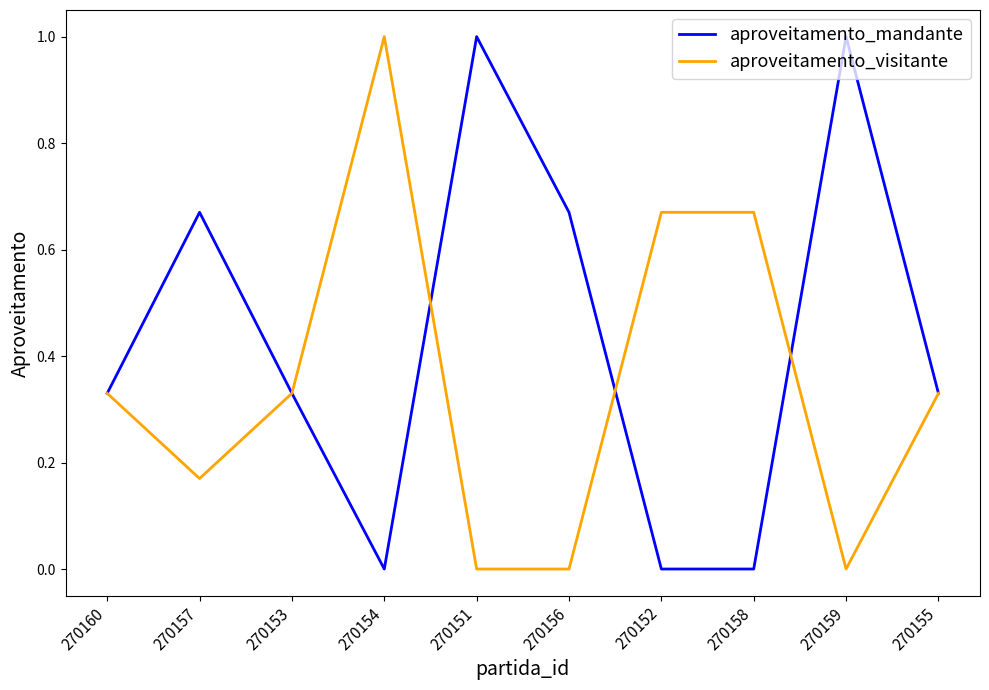

What position from the right is 270159?

2